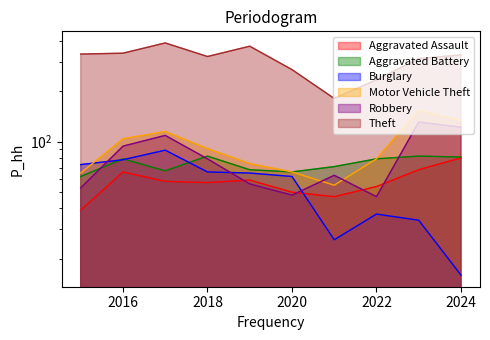

Reading left to right, what are all the values shown in this chart?

Aggravated Assault: 2015=39	2016=66	2017=58	2018=57	2019=59	2020=50	2021=47	2022=54	2023=68	2024=80
Aggravated Battery: 2015=62	2016=79	2017=67	2018=82	2019=68	2020=66	2021=71	2022=79	2023=82	2024=81
Burglary: 2015=73	2016=78	2017=89	2018=66	2019=65	2020=62	2021=26	2022=37	2023=34	2024=16
Motor Vehicle Theft: 2015=65	2016=104	2017=115	2018=91	2019=74	2020=66	2021=55	2022=79	2023=154	2024=134
Robbery: 2015=53	2016=94	2017=109	2018=79	2019=56	2020=48	2021=63	2022=47	2023=131	2024=122
Theft: 2015=333	2016=337	2017=388	2018=322	2019=371	2020=269	2021=181	2022=234	2023=313	2024=329